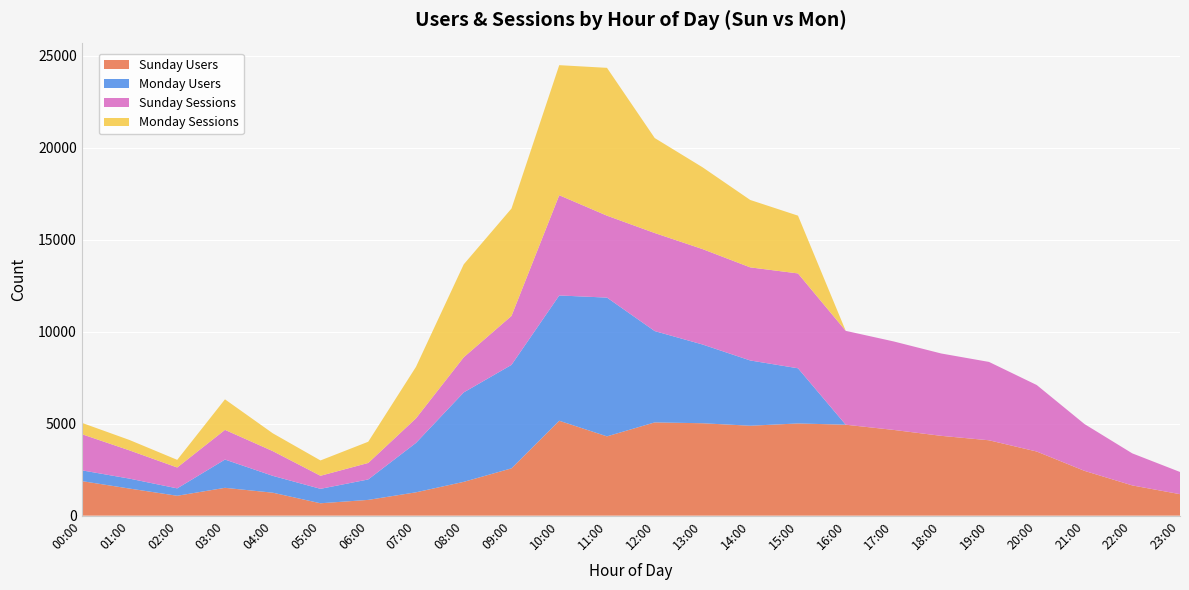

Reading left to right, list all the values displayed in this chart.

Sunday Users: 00:00=1879	01:00=1473	02:00=1081	03:00=1513	04:00=1249	05:00=673	06:00=857	07:00=1269	08:00=1838	09:00=2572	10:00=5159	11:00=4311	12:00=5070	13:00=5024	14:00=4889	15:00=5013	16:00=4944	17:00=4662	18:00=4339	19:00=4098	20:00=3486	21:00=2435	22:00=1644	23:00=1168
Monday Users: 00:00=586	01:00=540	02:00=402	03:00=1537	04:00=916	05:00=785	06:00=1111	07:00=2685	08:00=4862	09:00=5625	10:00=6812	11:00=7544	12:00=4964	13:00=4282	14:00=3548	15:00=2999	16:00=0	17:00=0	18:00=0	19:00=0	20:00=0	21:00=0	22:00=0	23:00=0
Sunday Sessions: 00:00=1966	01:00=1536	02:00=1135	03:00=1614	04:00=1345	05:00=710	06:00=897	07:00=1336	08:00=1911	09:00=2661	10:00=5450	11:00=4454	12:00=5331	13:00=5187	14:00=5061	15:00=5157	16:00=5103	17:00=4812	18:00=4477	19:00=4260	20:00=3616	21:00=2545	22:00=1743	23:00=1207
Monday Sessions: 00:00=618	01:00=565	02:00=416	03:00=1660	04:00=969	05:00=834	06:00=1153	07:00=2800	08:00=5051	09:00=5840	10:00=7071	11:00=8037	12:00=5164	13:00=4449	14:00=3665	15:00=3141	16:00=0	17:00=0	18:00=0	19:00=0	20:00=0	21:00=0	22:00=0	23:00=0